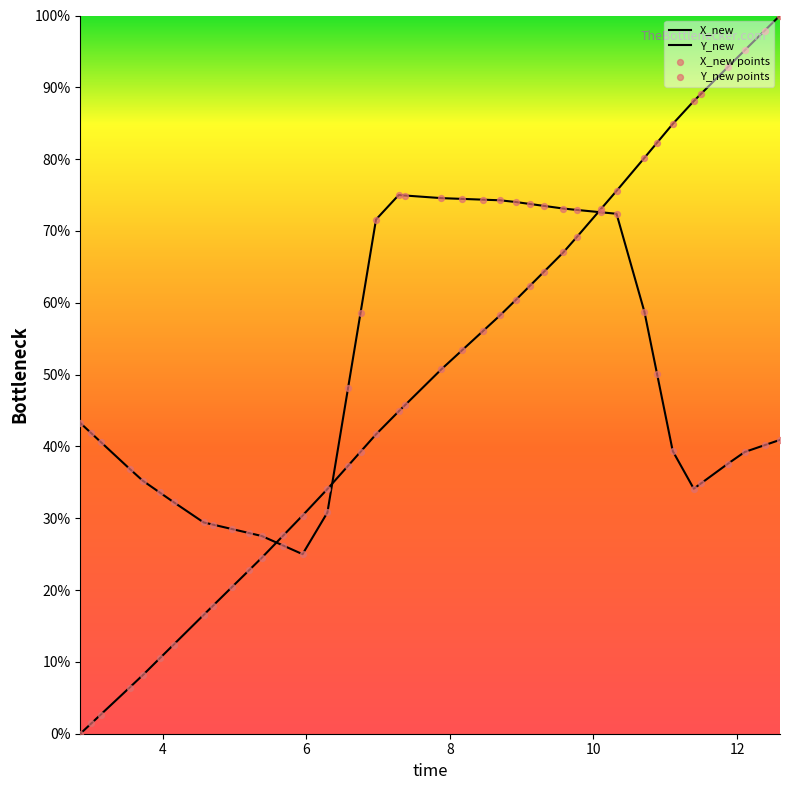

Is this an area chart (filled region under the line)?

No